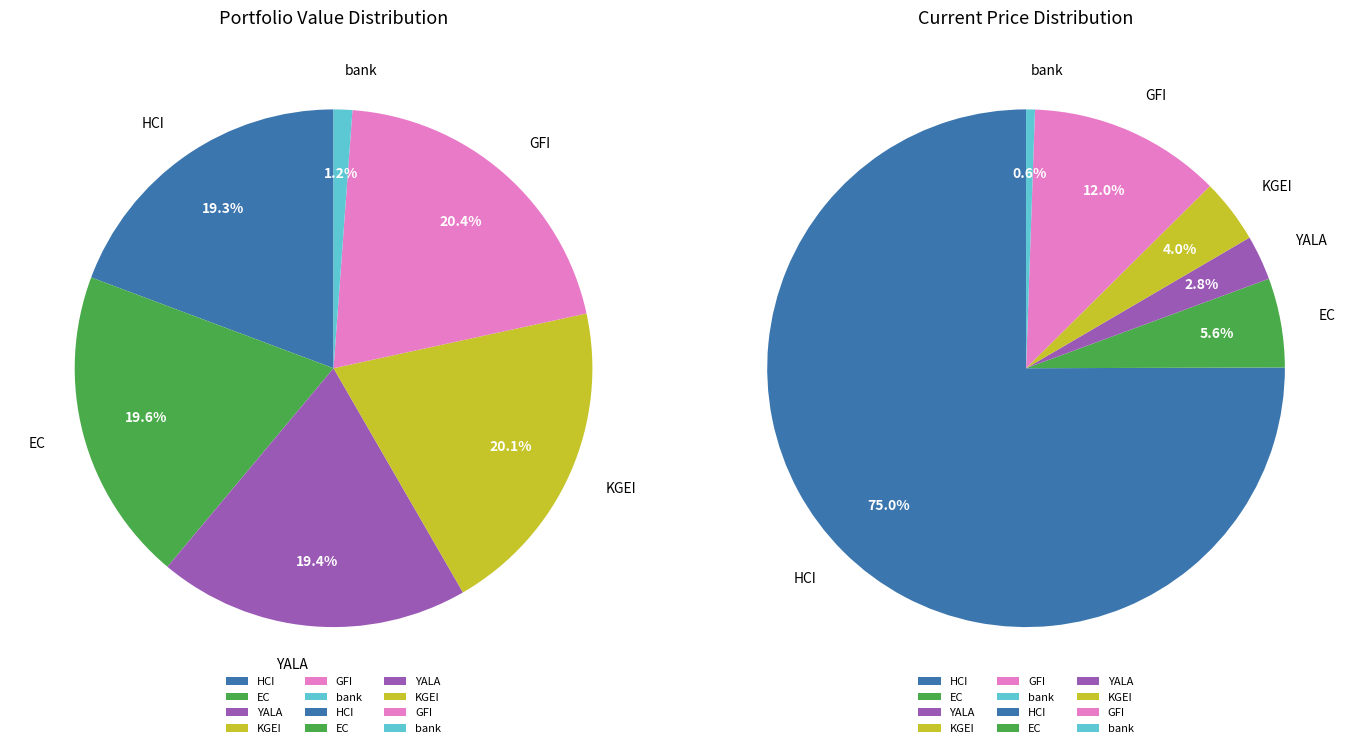

What percentage is the KGEI slice, to the nearest percent?

20%